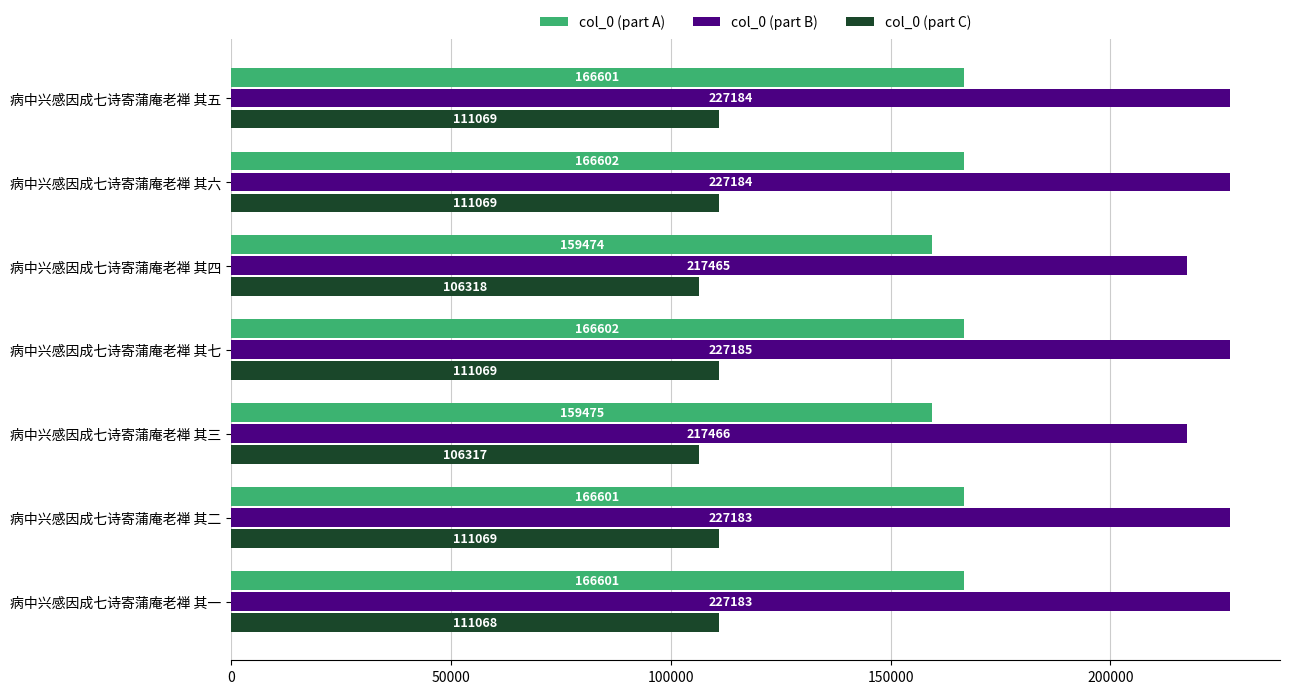

At 病中兴感因成七诗寄蒲庵老禅 其一, list the series in order from largest to smallest.

col_0 (part B), col_0 (part A), col_0 (part C)